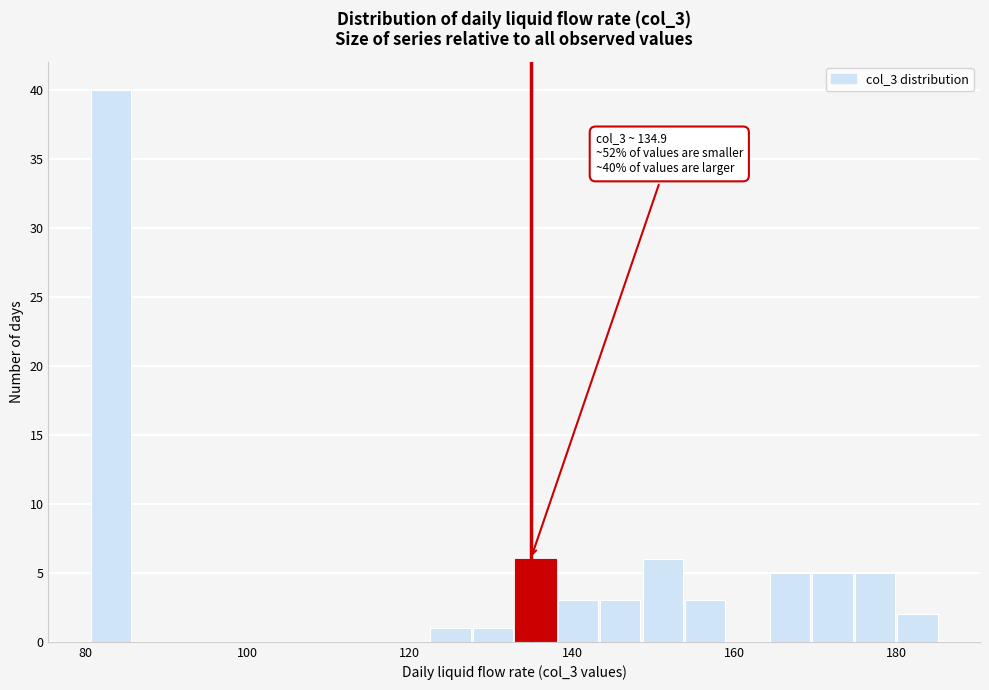

Around what value on the x-axis is the tallest bar? Give the approximate position of its centre, as read against the axis.

84